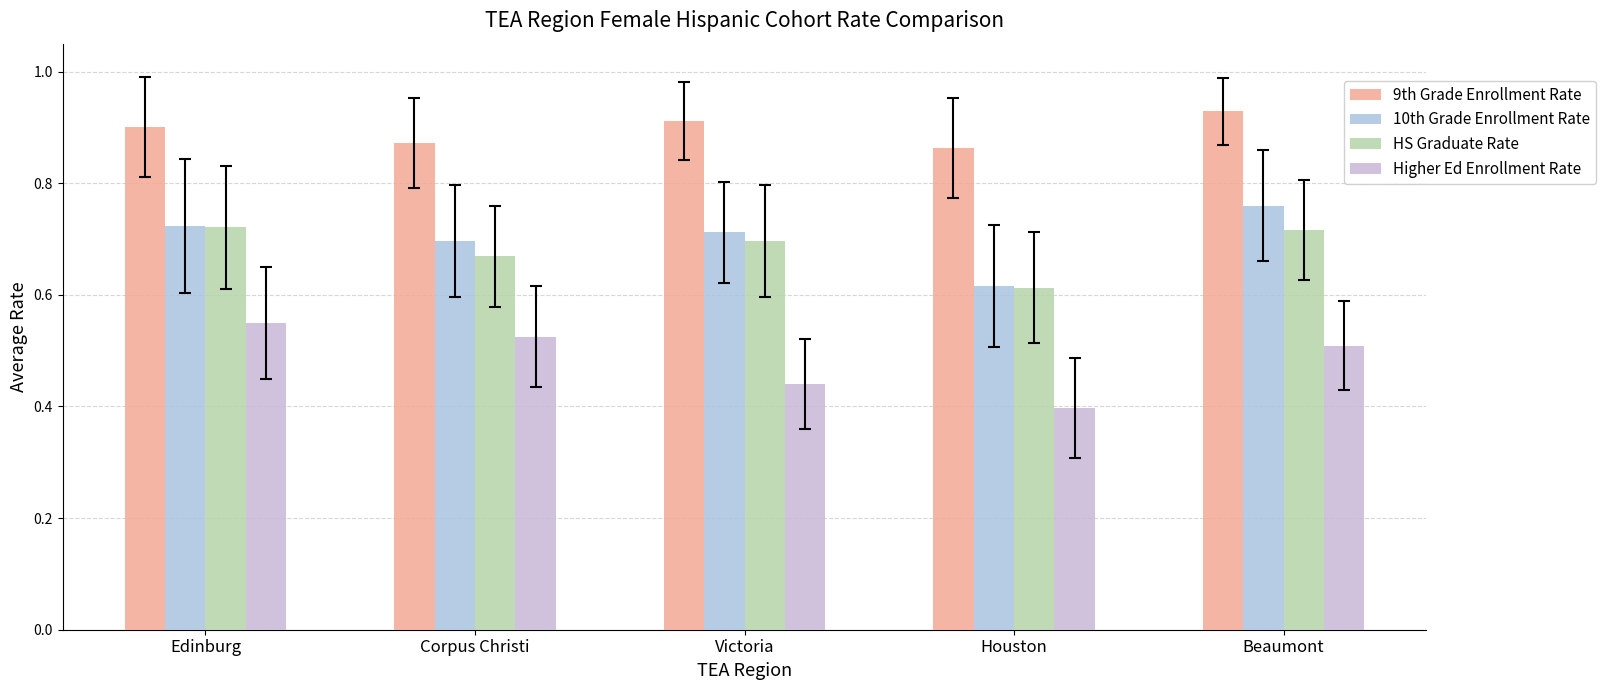

The HS Graduate Rate series shows 0.2 at Edinburg. True or false?

False